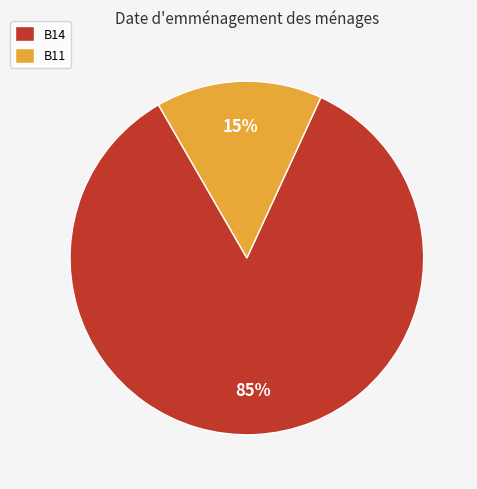

Rank the categories by value from lowest to highest.

B11, B14